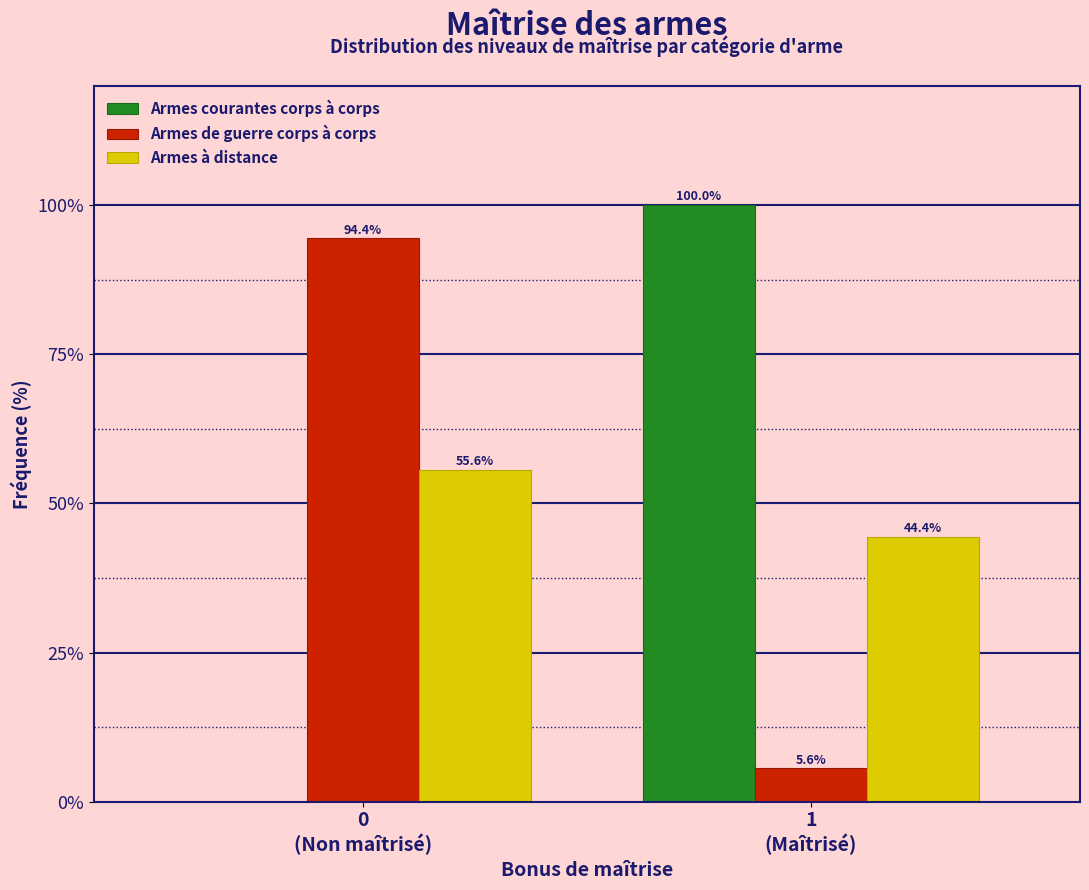

What is the greatest value displayed?

100.0